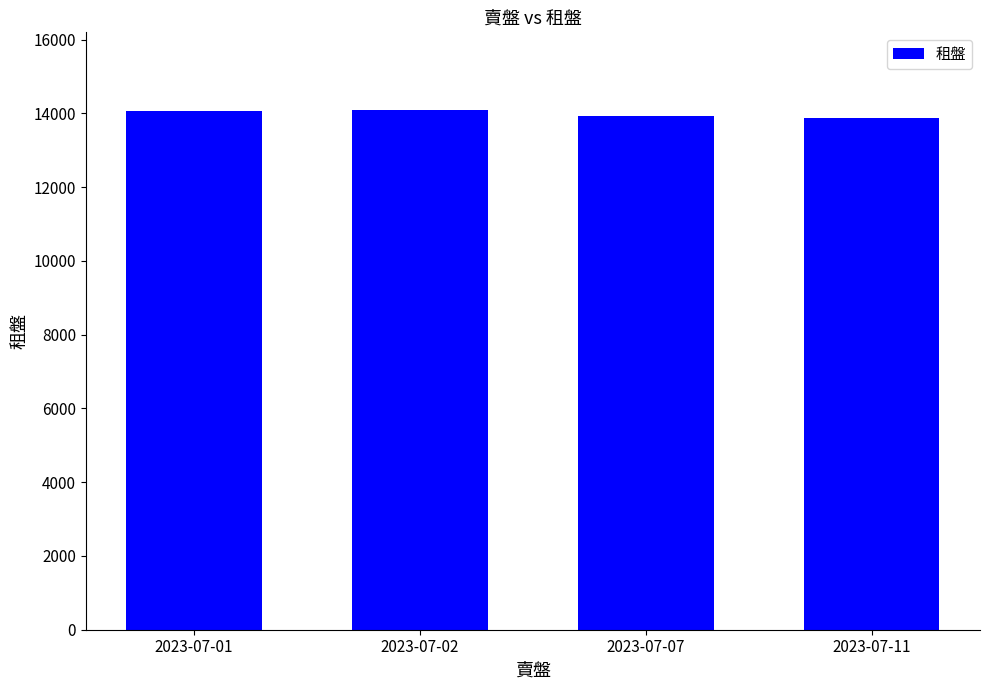

What is the smallest value displayed?

13871